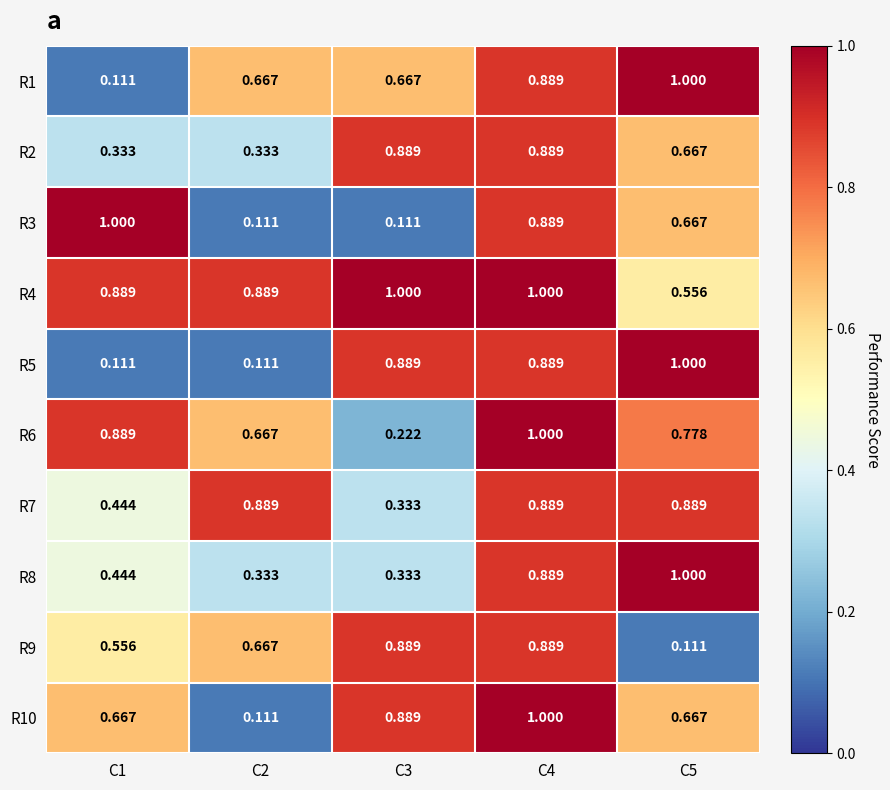

Is the value of R1 at C3 greater than the value of R8 at C5?

No